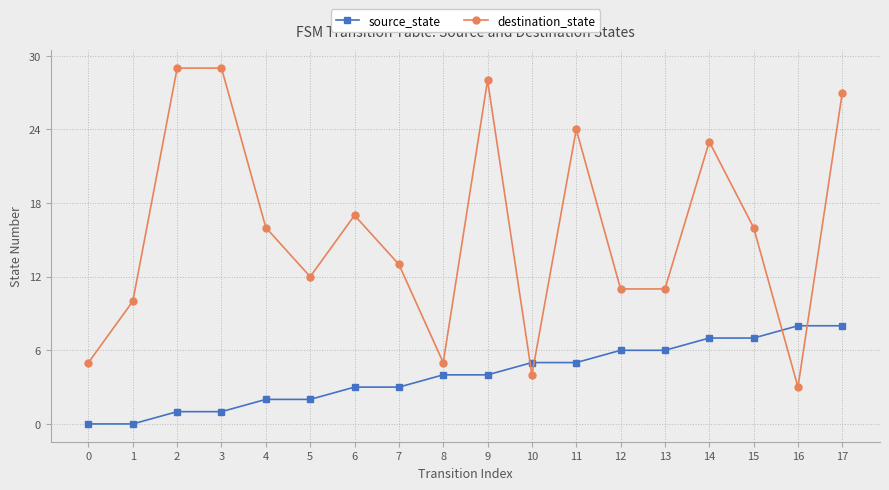

What are all the series names shown in the legend?

source_state, destination_state